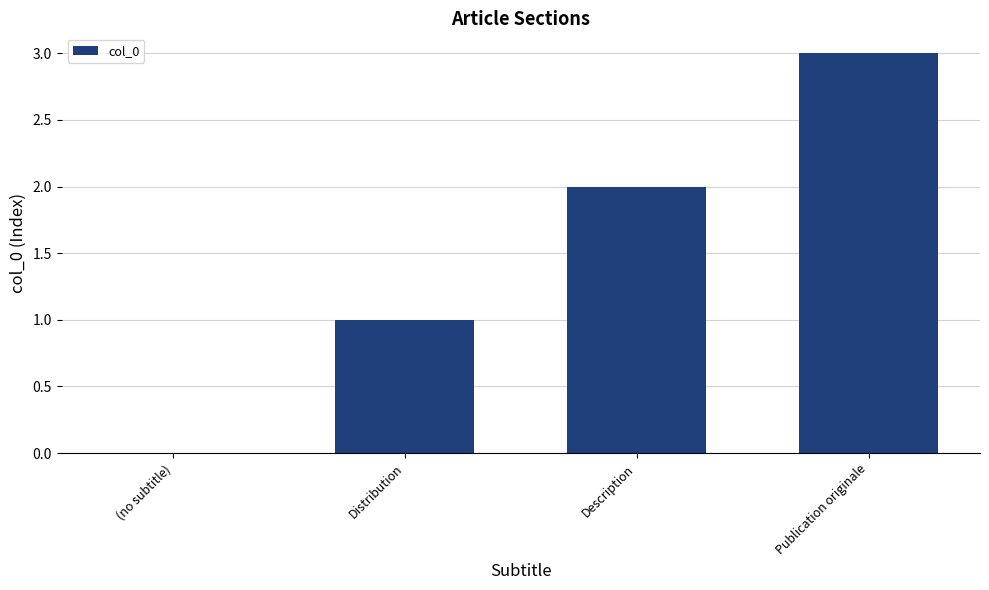

Are the bars grouped side by side (vs. stacked)?

No